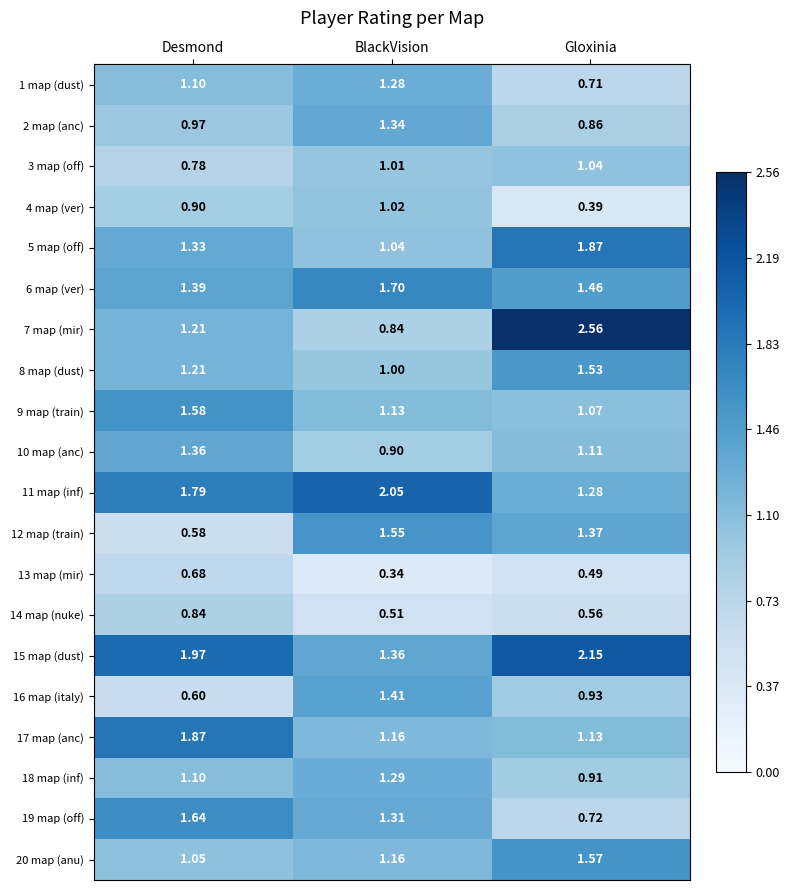

Which series has the widest spread of values?

7 map (mir)